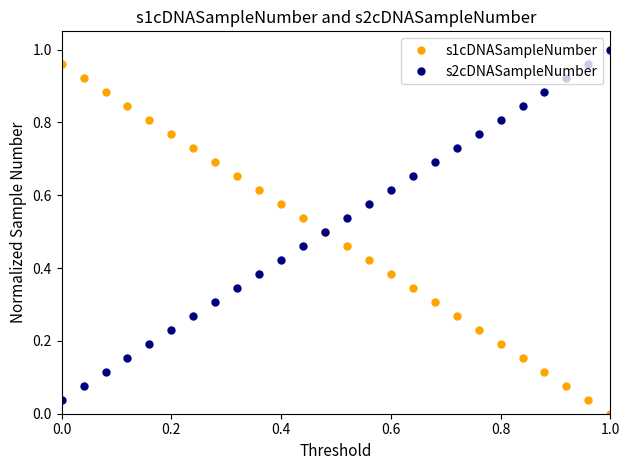

True or false: s2cDNASampleNumber has more than 2 interior local peaks.

False